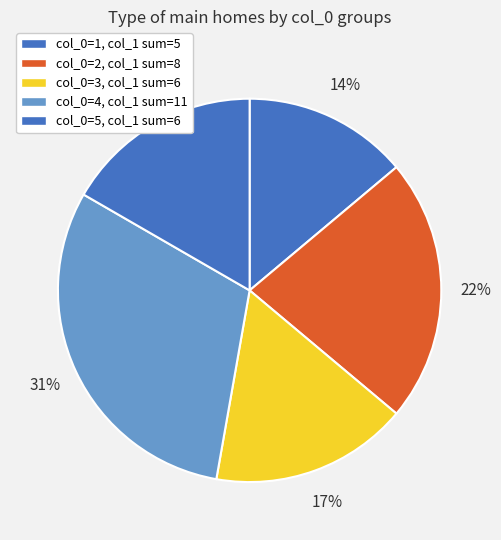

How many segments does this pie chart have?

5